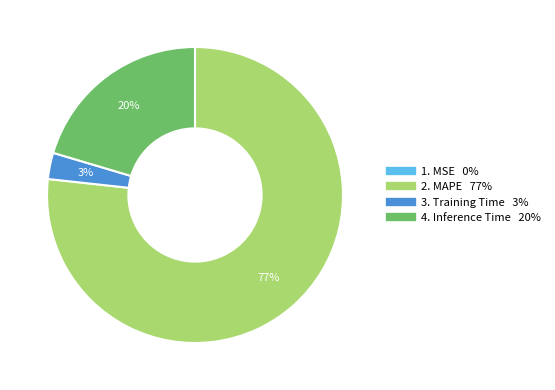

To the nearest percent, what is the difference between the largest and smallest slice percentages?

77%